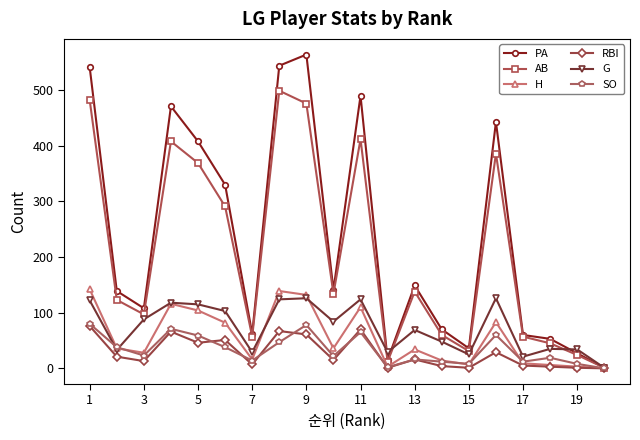

Which series has the widest spread of values?

PA